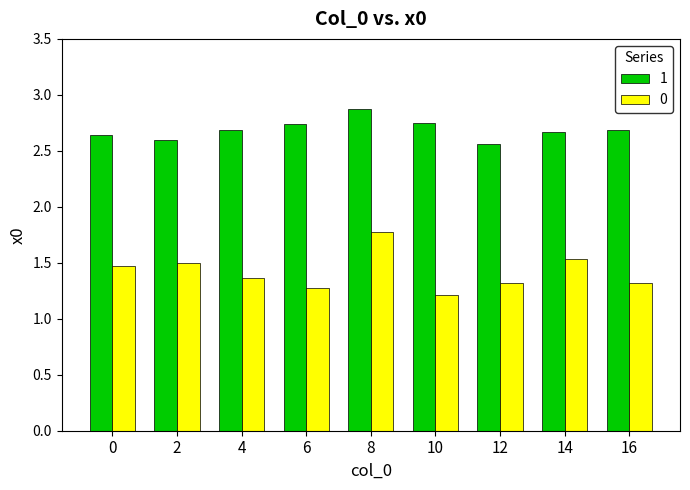

What is the difference between the maximum and minimum values in the 0 series?

0.6